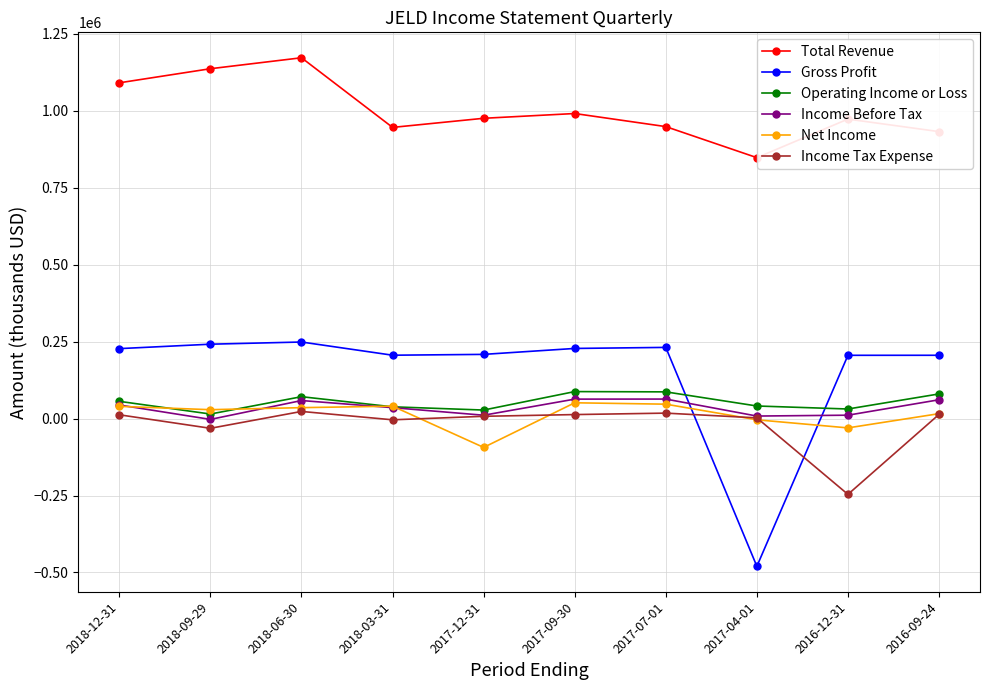

The value of Gross Profit at 2017-07-01 is 231300. True or false?

True